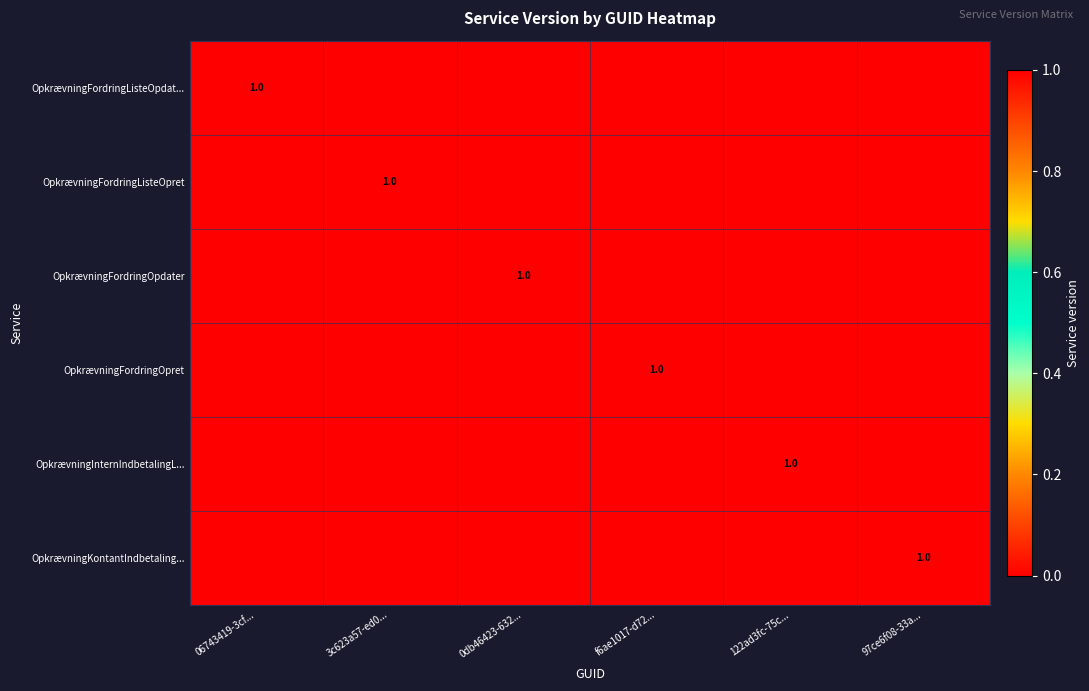

The value of OpkrævningFordringListeOpret at 3c623a57-ed0... is 0. True or false?

False